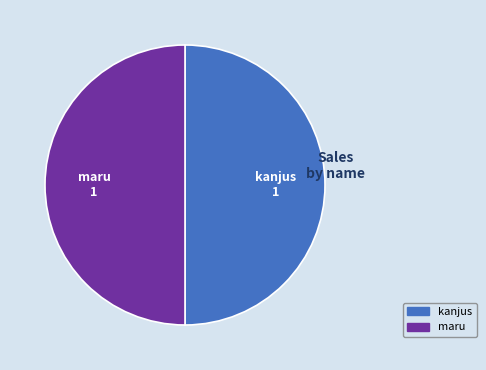

What is the ratio of the value at kanjus to the value at maru?

1.0